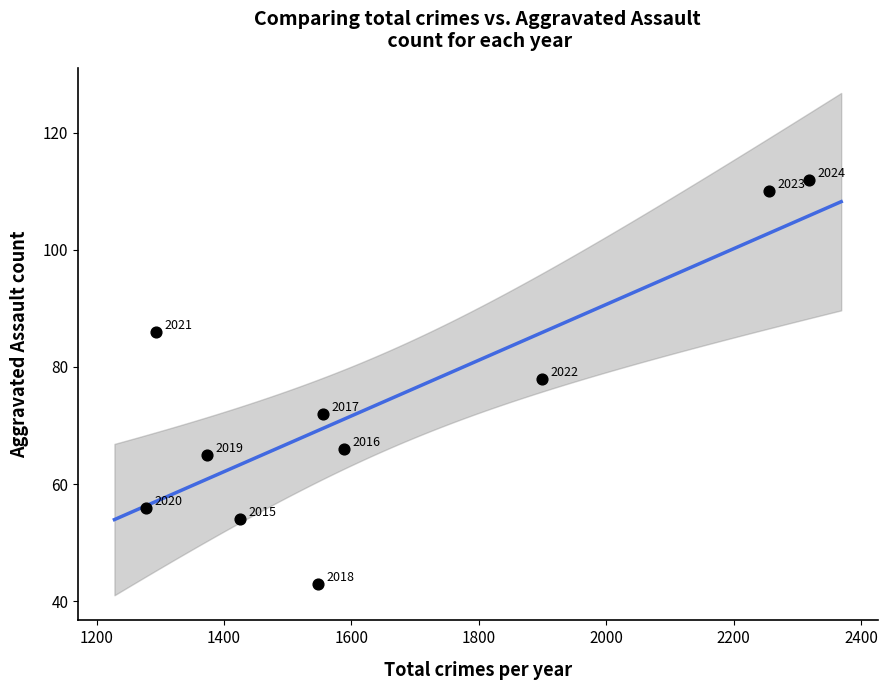

What is the range of Y values (max minus min)?

69